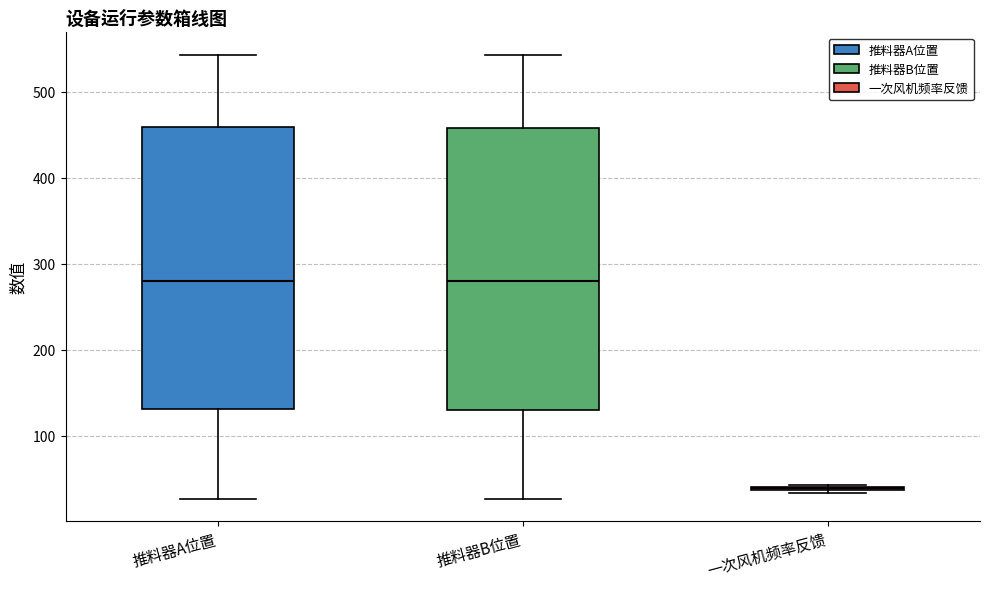

Where is the upper edge of the box for 推料器A位置 on the y-axis? The values are not printed on the chart, so give them approximately, as read against the axis.

460